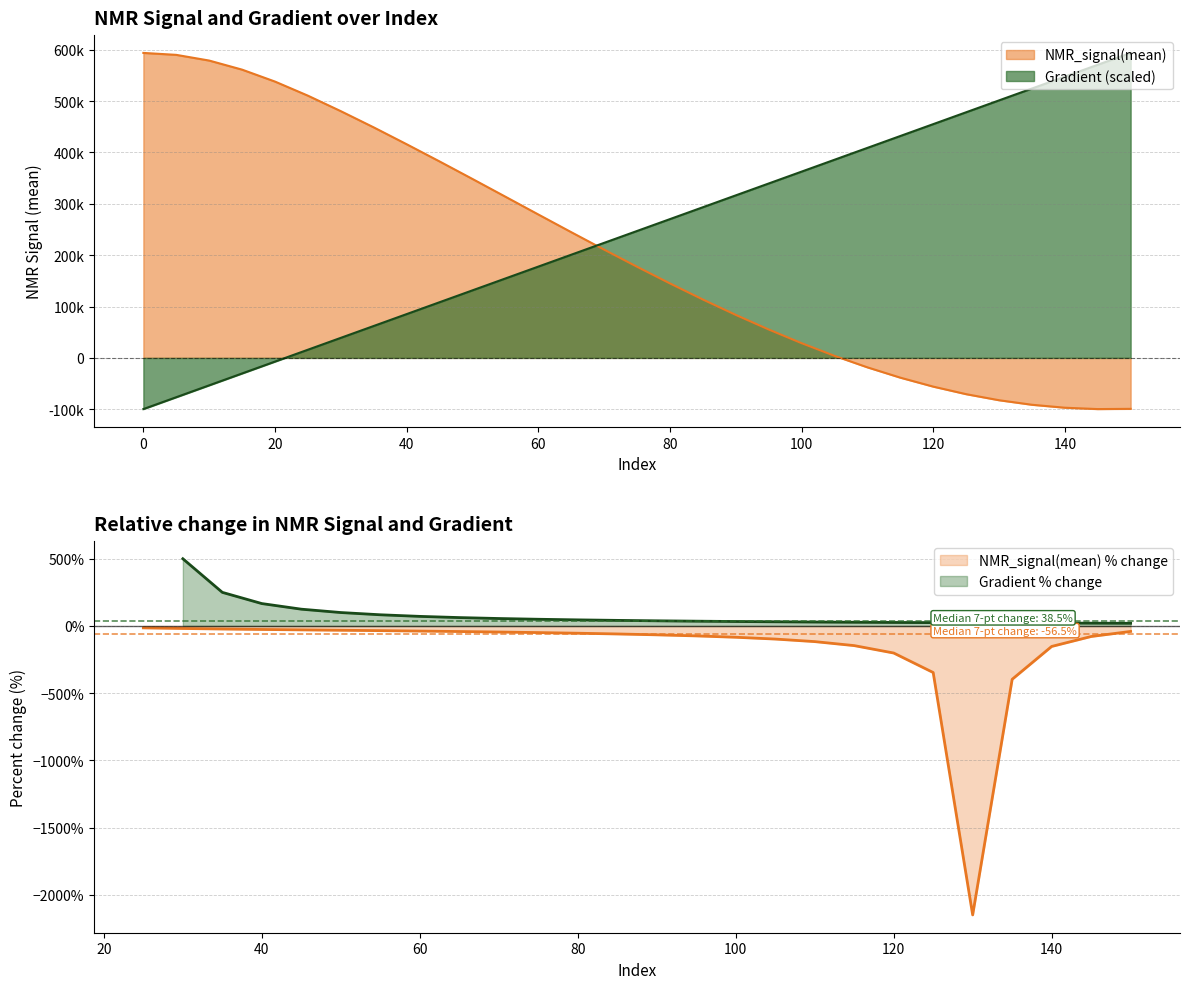

Is the value of NMR_signal(mean) at 115 greater than the value of Gradient at 115?

No